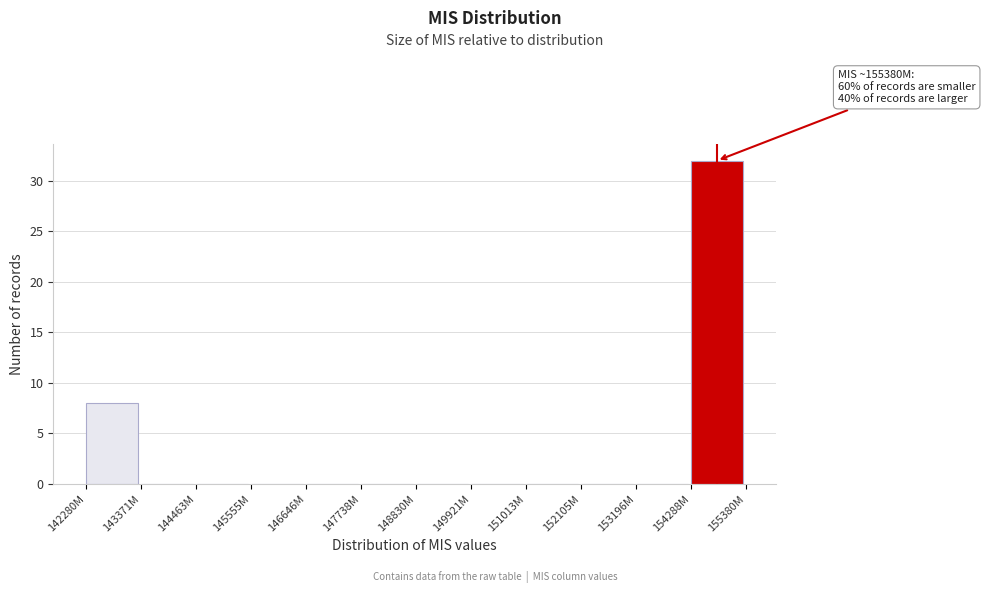

Reading left to right, extract all data points from this chart.

142280M=8	143371M=0	144463M=0	145555M=0	146646M=0	147738M=0	148830M=0	149921M=0	151013M=0	152105M=0	153196M=0	154288M=32